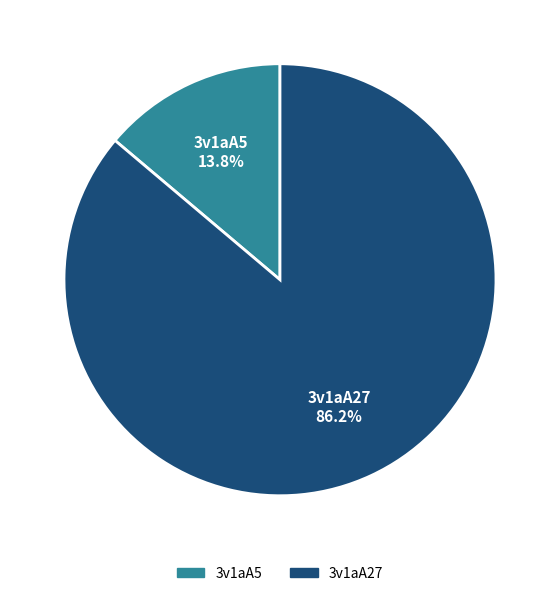

Is it true that 3v1aA27 is 86% of the pie?

True